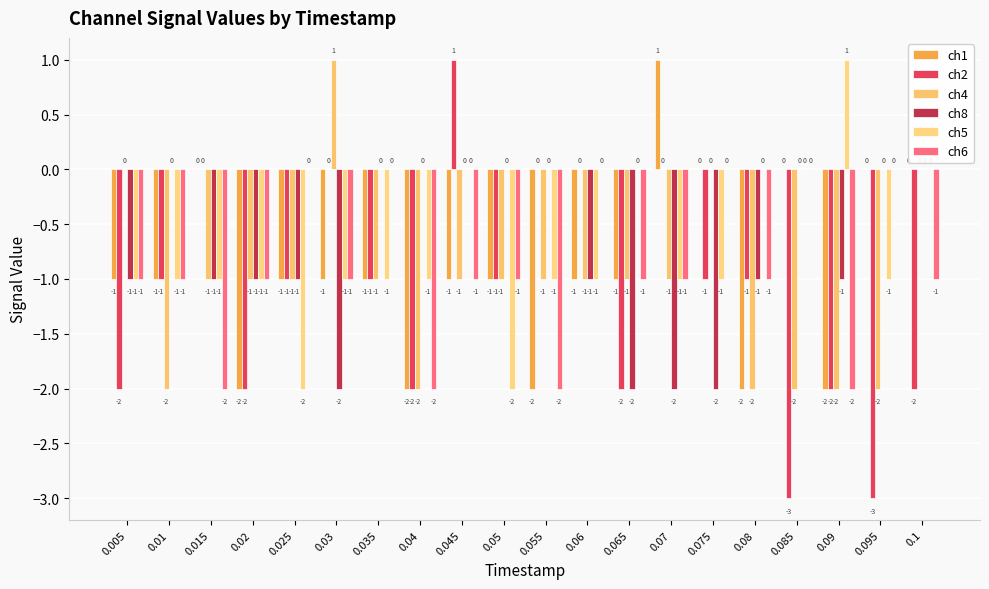

Which category has the highest value in the ch5 series?

0.09